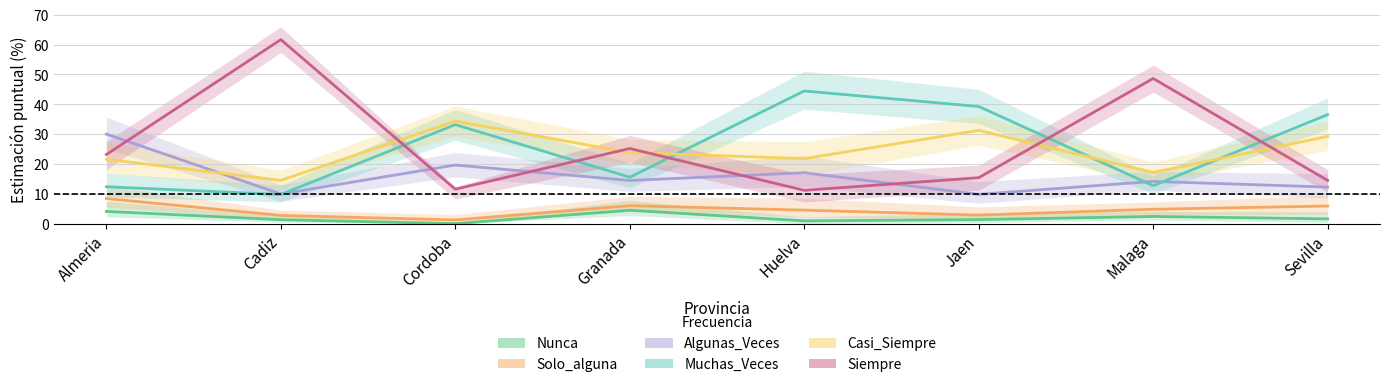

List the labels in order of Siempre value, smallest first.

Huelva, Cordoba, Sevilla, Jaen, Almeria, Granada, Malaga, Cadiz